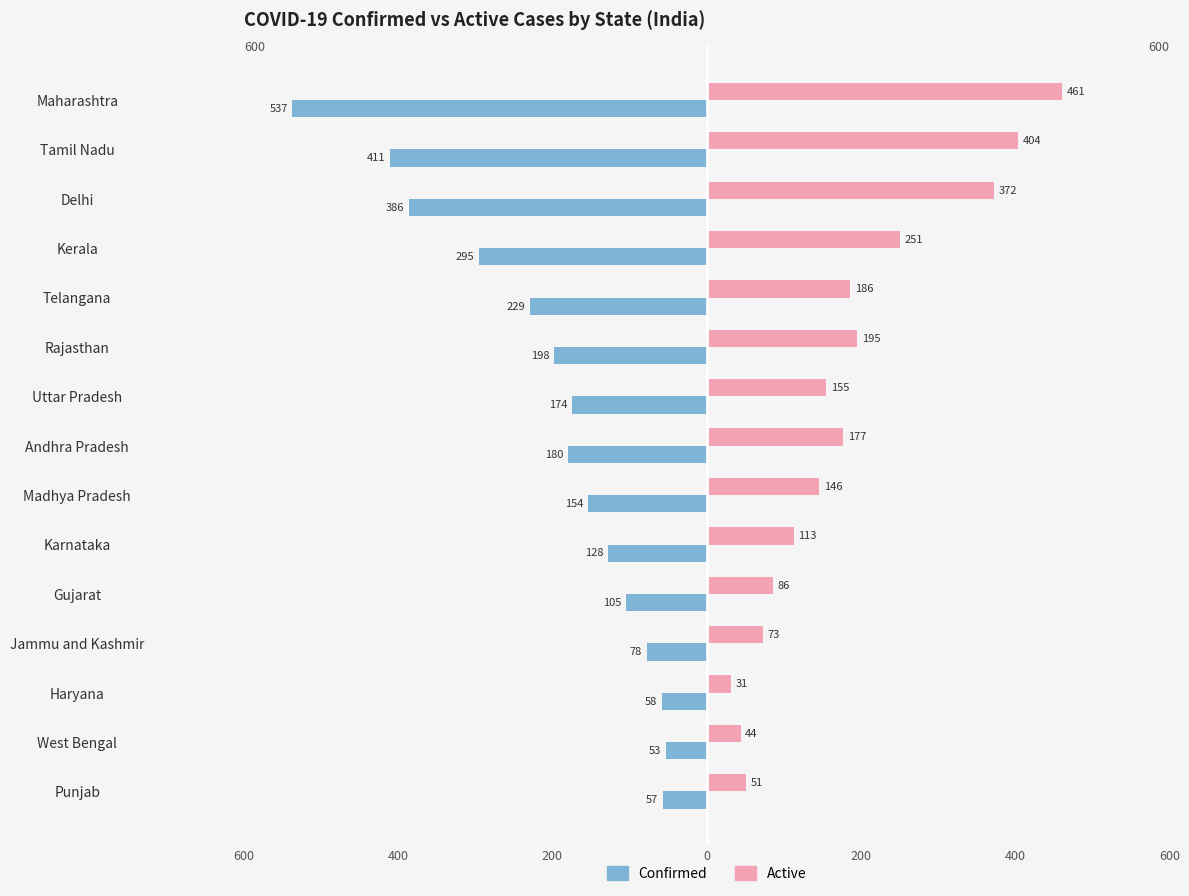

What are all the series names shown in the legend?

Confirmed, Active